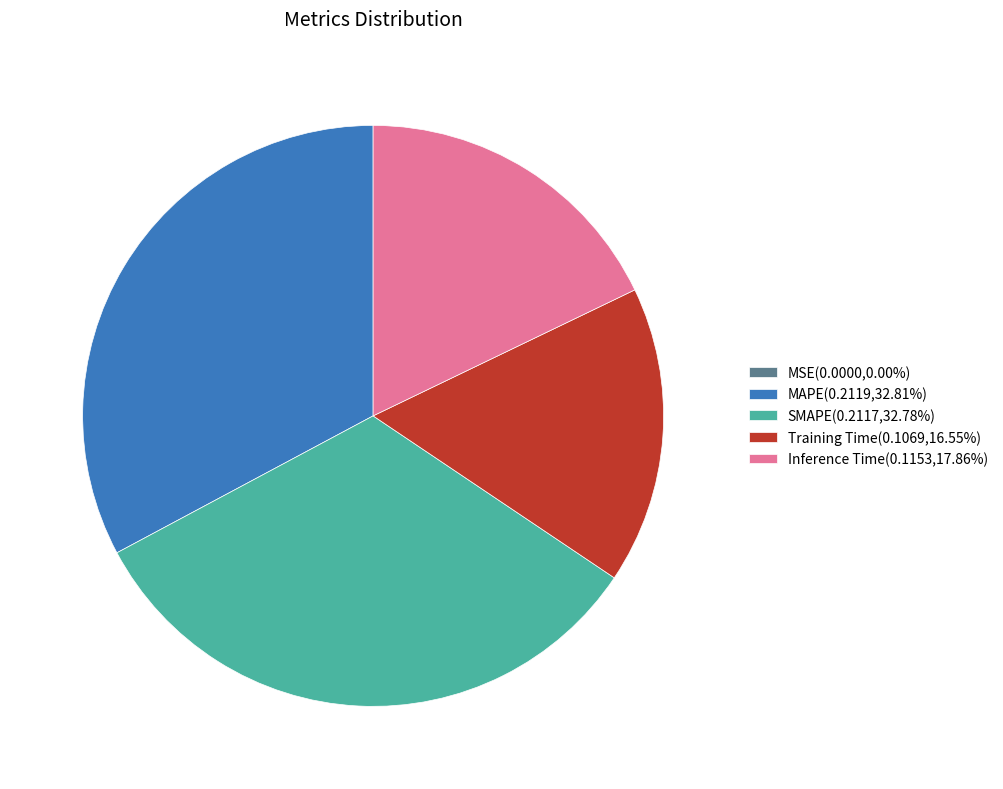

Combined, do SMAPE(0.2117,32.78%) and Training Time(0.1069,16.55%) account for over 50%?

No